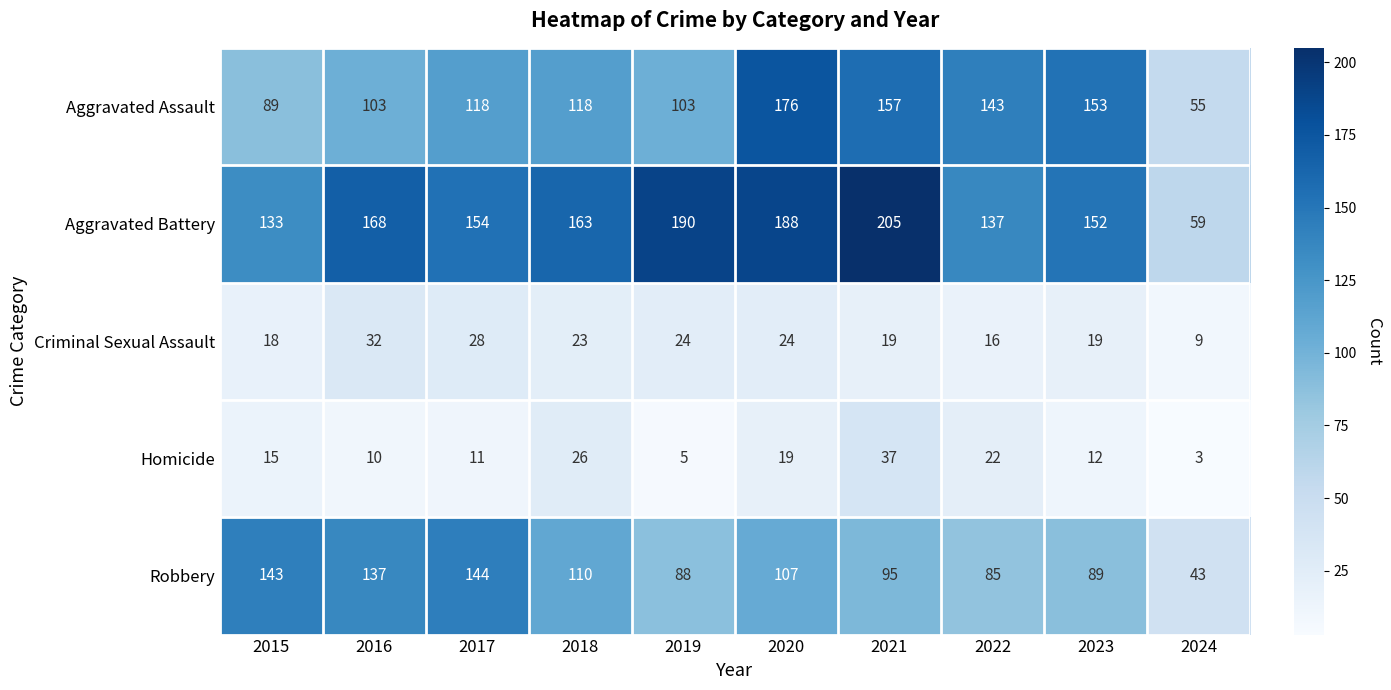

What is the lowest value of the Robbery series?

43